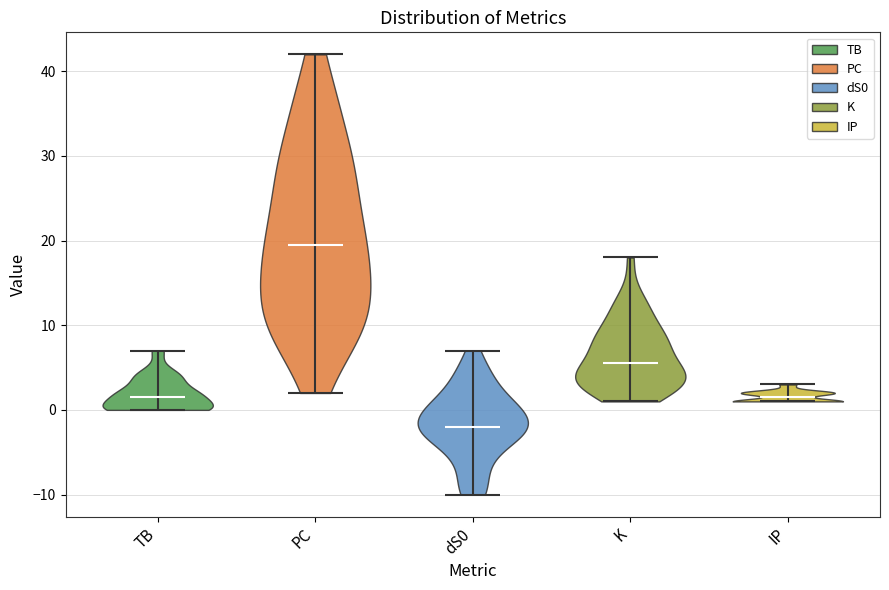

Reading left to right, read every violin against the y-axis: where its median line is, and the lowest and highest points it reaches. The values are not printed on the chart, so give them approximately, as read against the axis.

TB: median line 2, lowest point 0, highest point 7
PC: median line 20, lowest point 2, highest point 42
dS0: median line -2, lowest point -10, highest point 7
K: median line 6, lowest point 1, highest point 18
IP: median line 2, lowest point 1, highest point 3